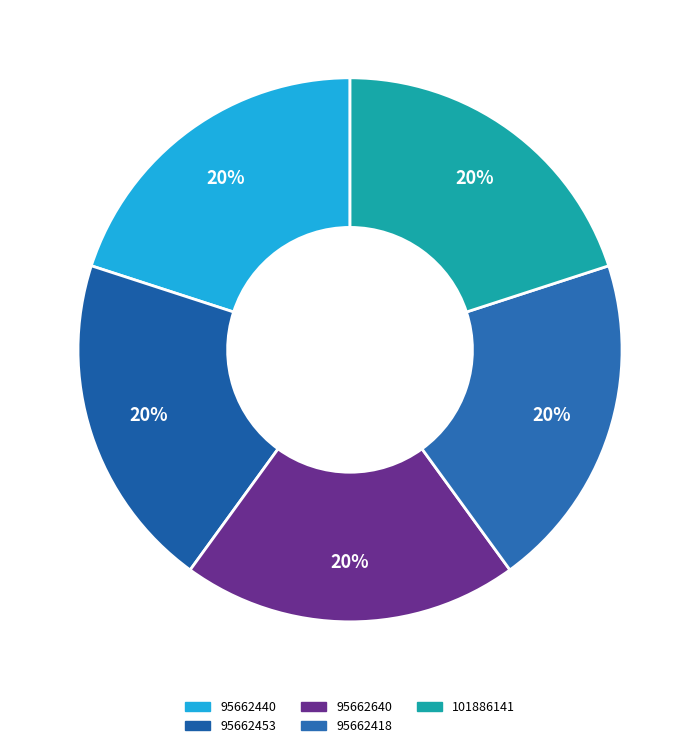

Rank the categories by value from lowest to highest.

95662640, 95662418, 101886141, 95662453, 95662440